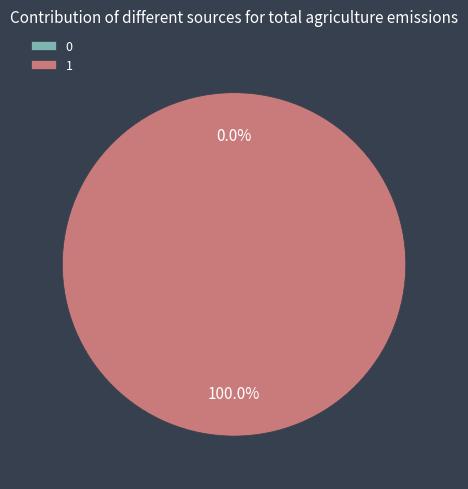

Which slice represents more than half of the pie?

1